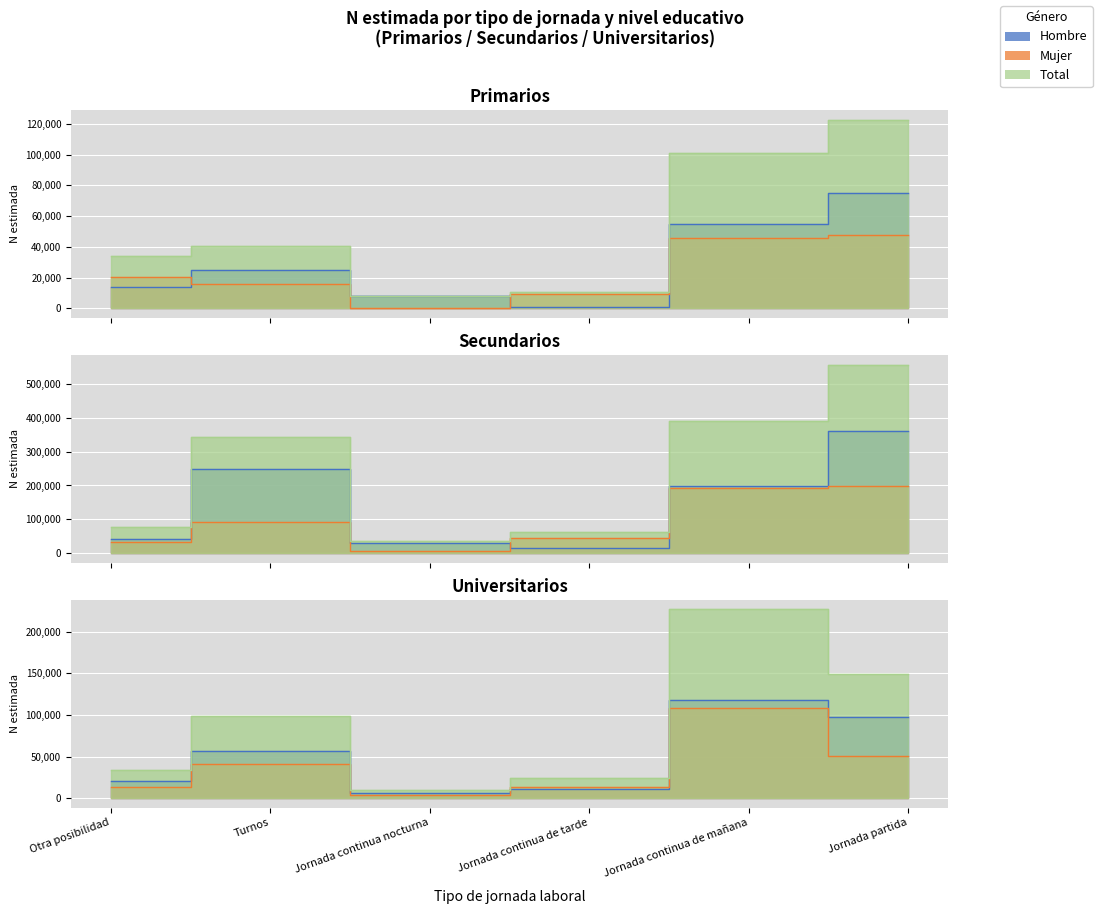

Where is the first local maximum for Total N (estimada)?

Turnos